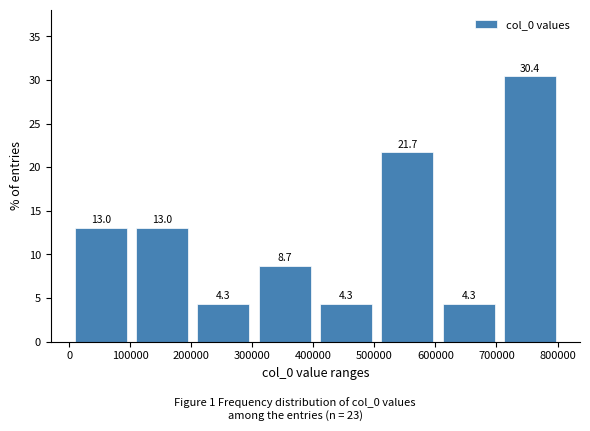

Reading left to right, list every bar in this chart as the range it spans on the x-axis followed by its height. The bar edges are not printed on the chart, so give them approximately, as read against the axis.

0 to 100000: 13.0
100000 to 200000: 13.0
200000 to 300000: 4.3
300000 to 400000: 8.7
400000 to 500000: 4.3
500000 to 600000: 21.7
600000 to 700000: 4.3
700000 to 800000: 30.4